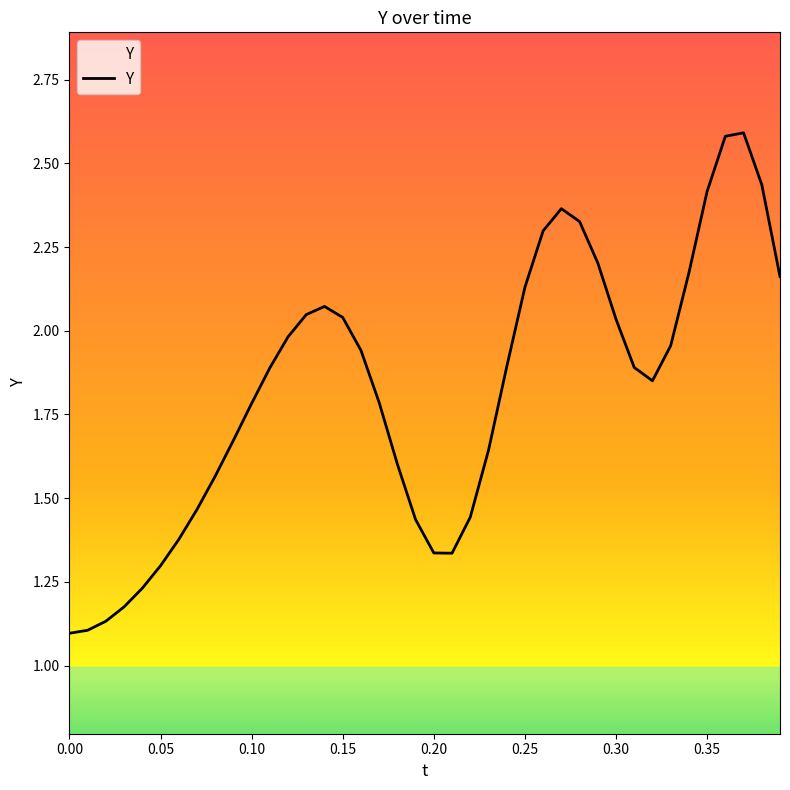

What is the greatest value displayed?

2.6